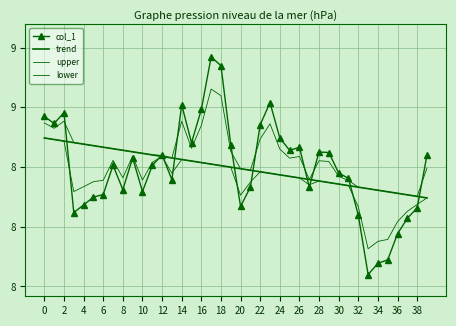

What are all the series names shown in the legend?

col_1, trend, upper, lower